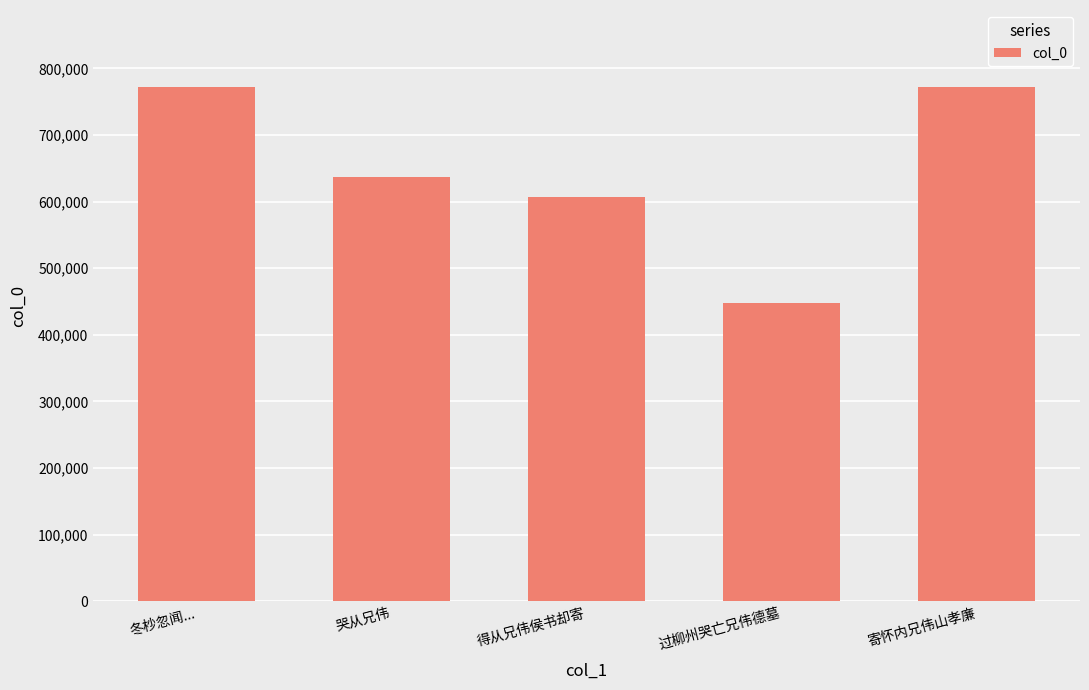

True or false: the data shows 637518 at 哭从兄伟.

True